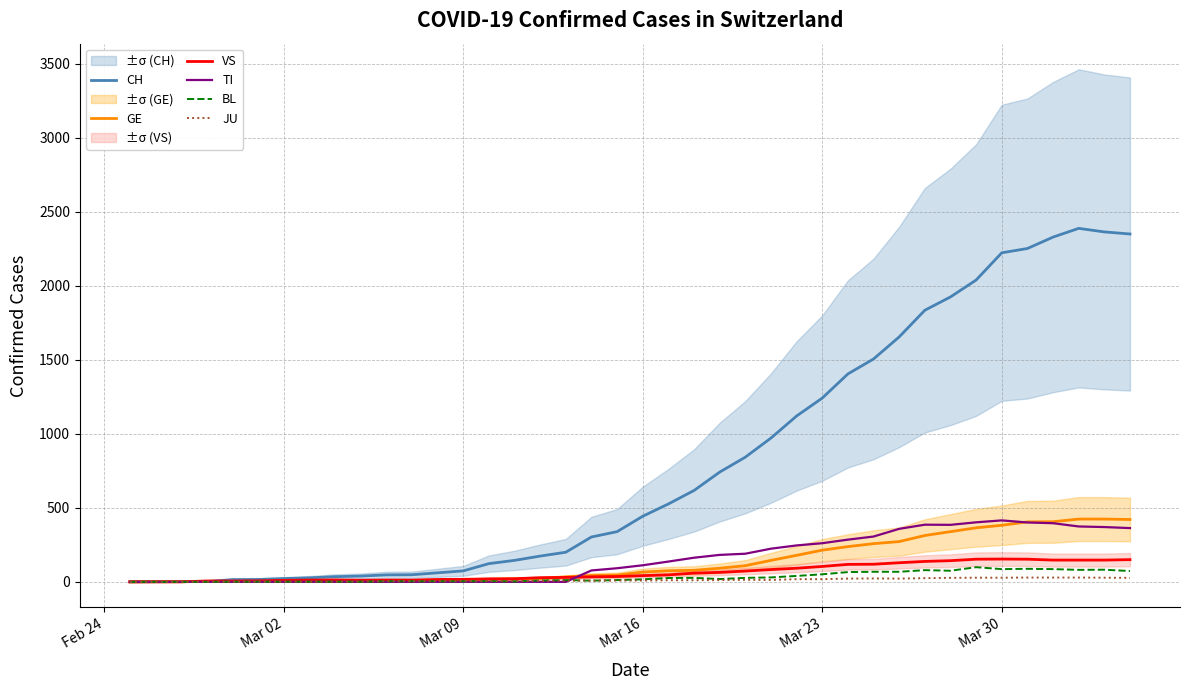

Is it true that GE equals 77 at 28?

False